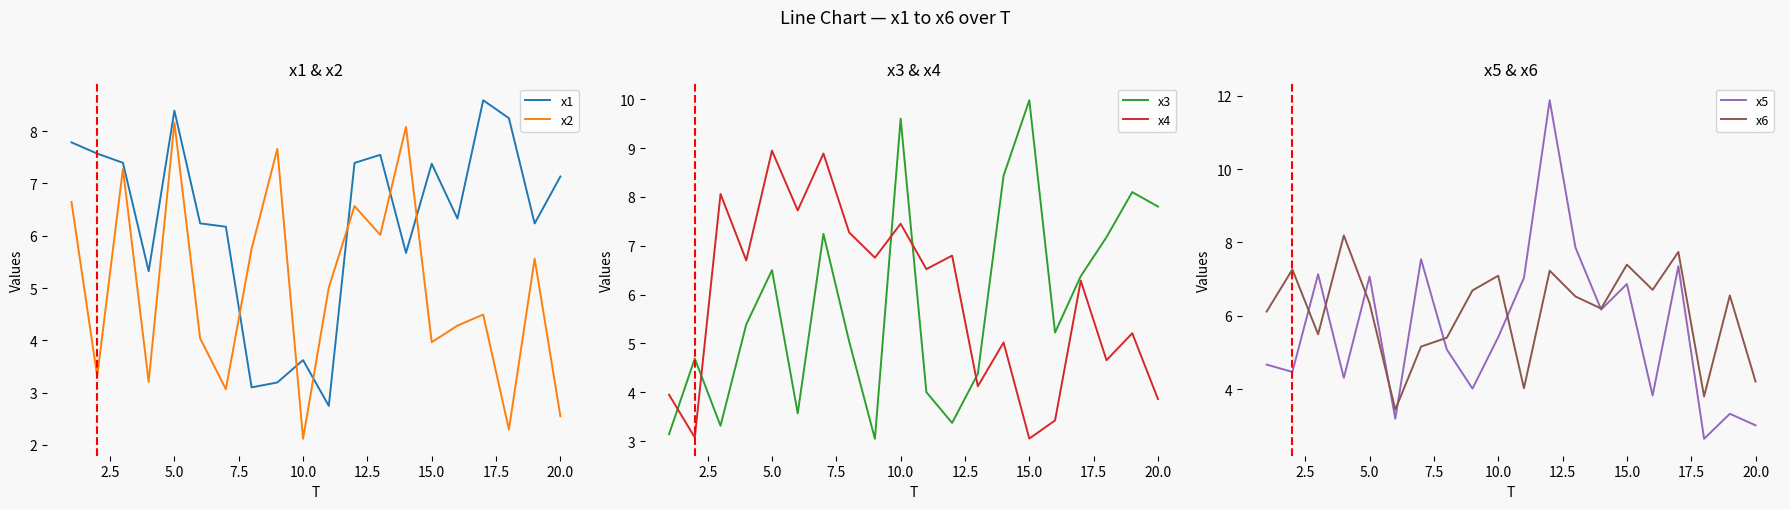

What is the minimum value for x2?

2.1